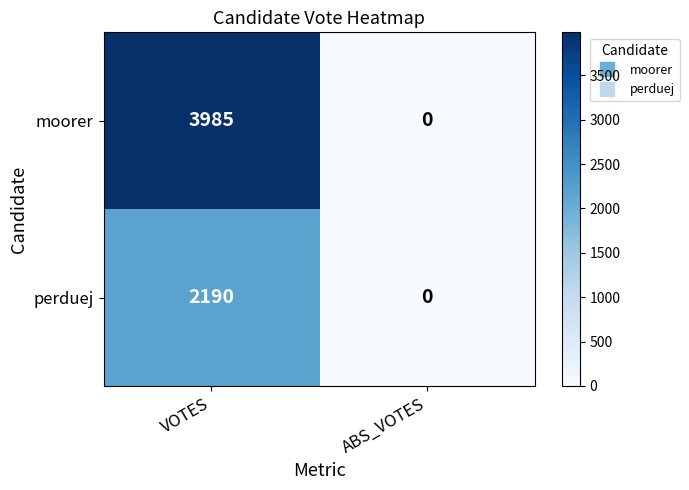

What is the greatest value displayed?

3985